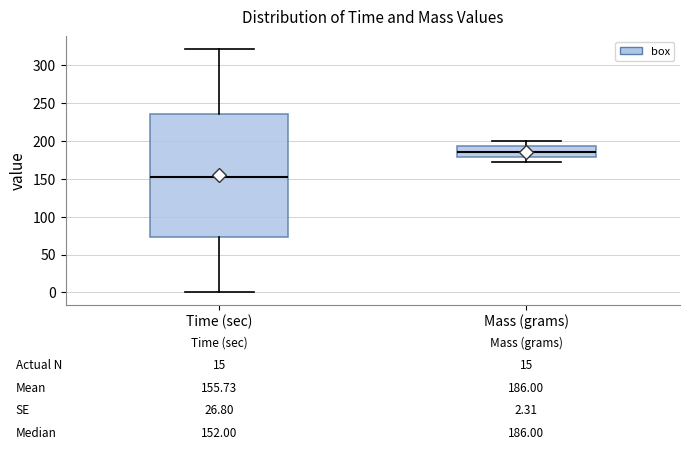

Comparing the boxes themselves (not the whiskers), which one is the tallest?

Time (sec)